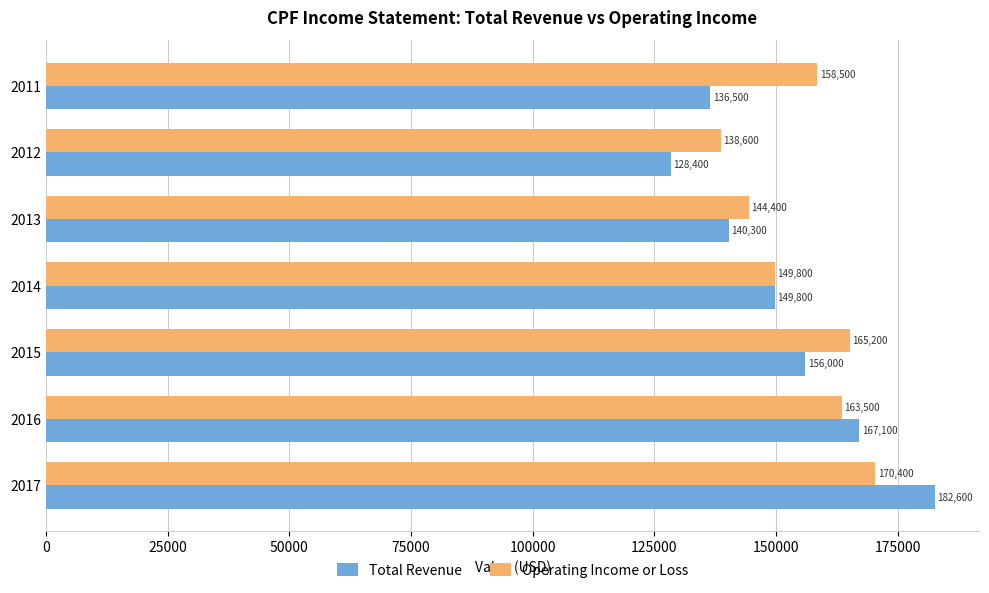

What is the difference between the maximum and minimum values in the Operating Income or Loss series?

31800